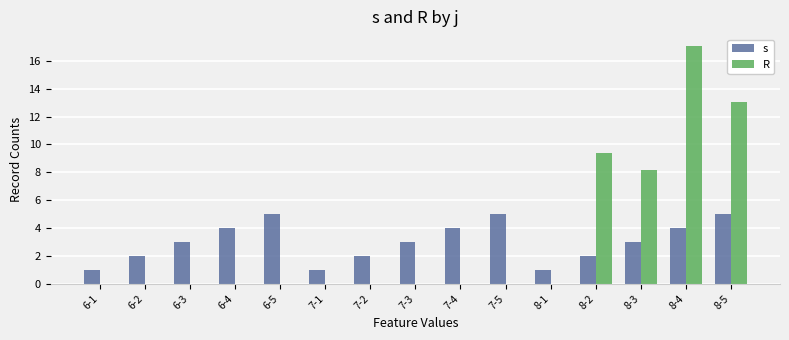

Where is R nearest to the value 8?

8-3